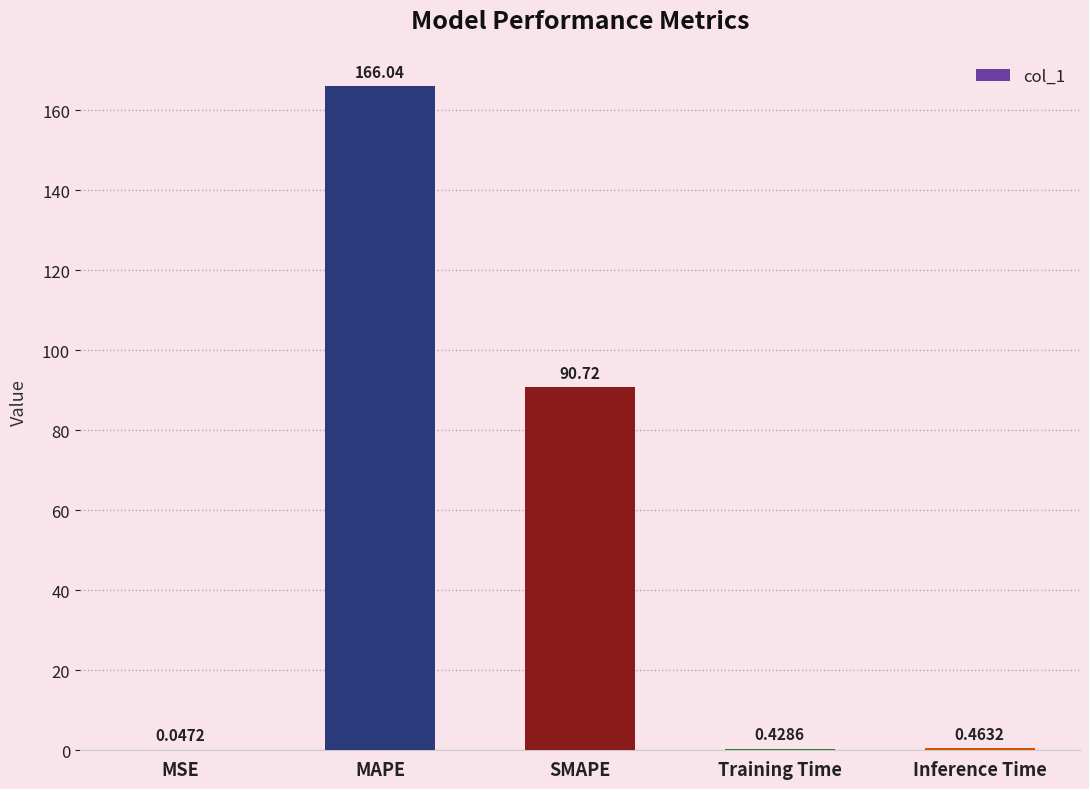

Is it true that the value at SMAPE is 90.7?

True